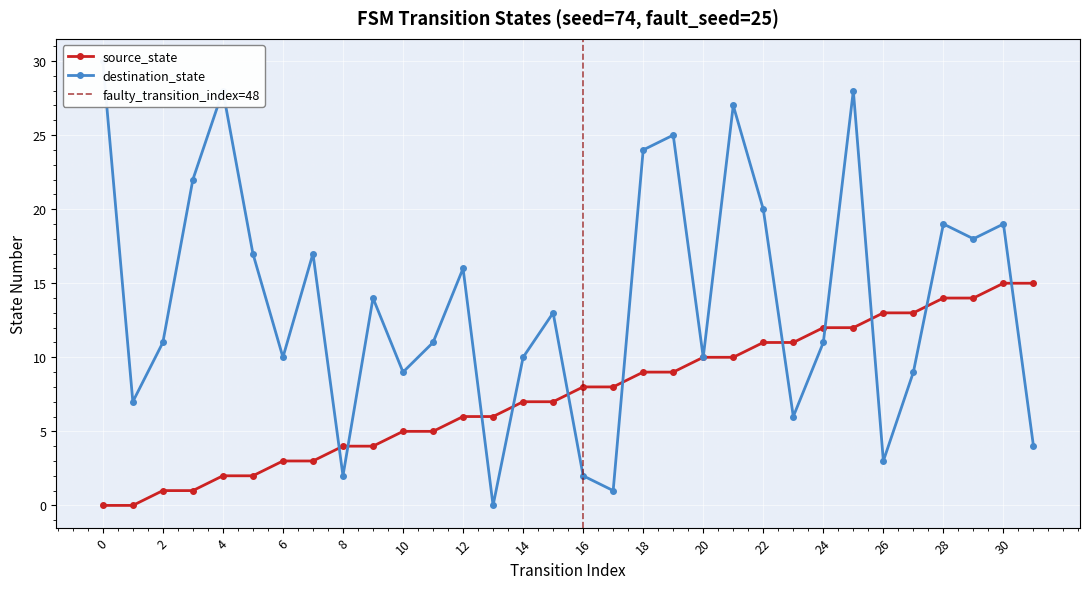

What is the difference between the maximum and minimum values in the source_state series?

15